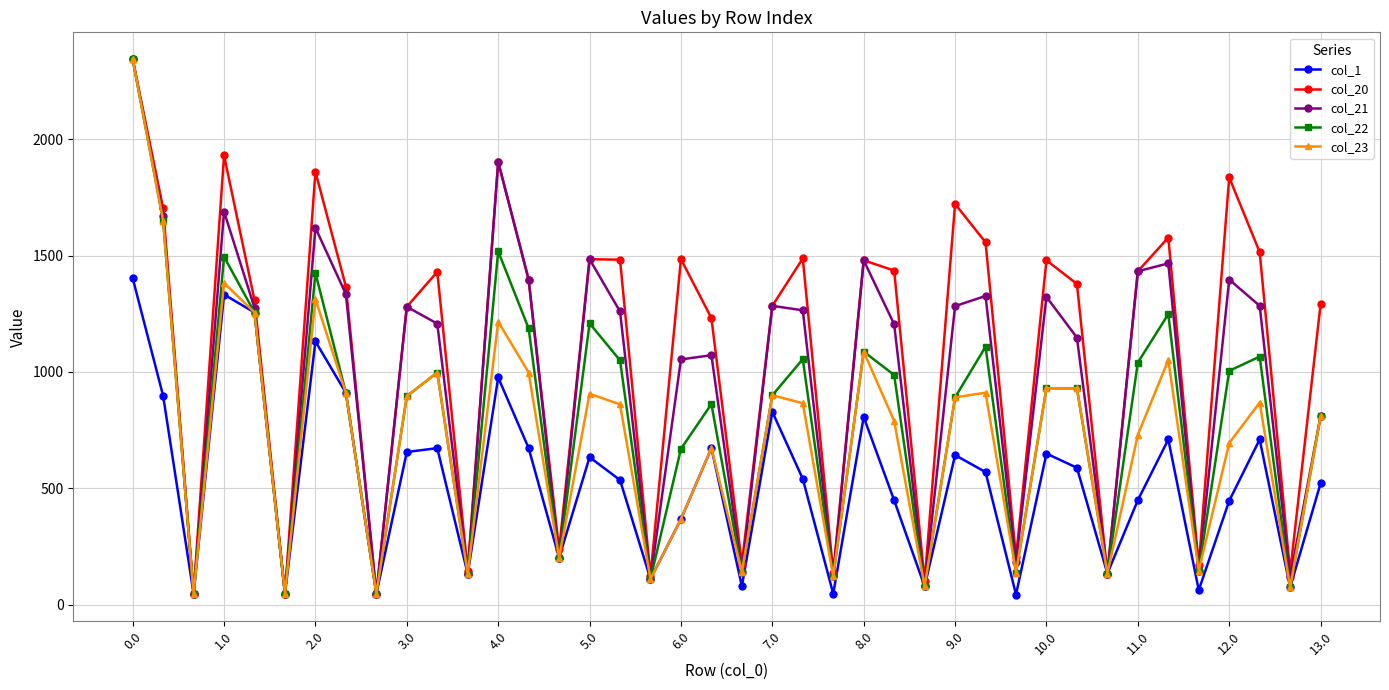

True or false: col_21 has more than 0 points higher than both neighbors.

True